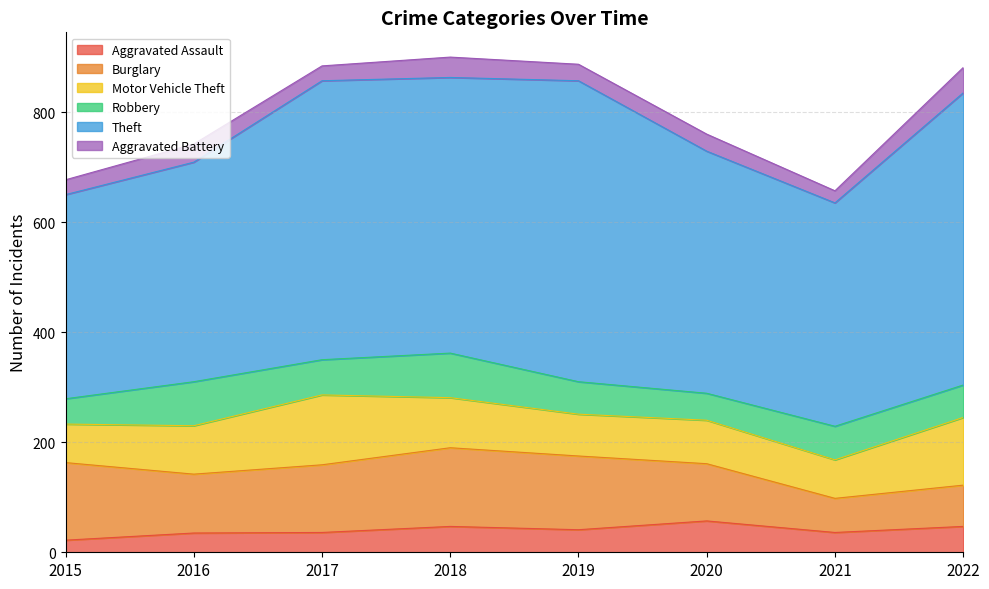

How many categories are shown in the chart?

8